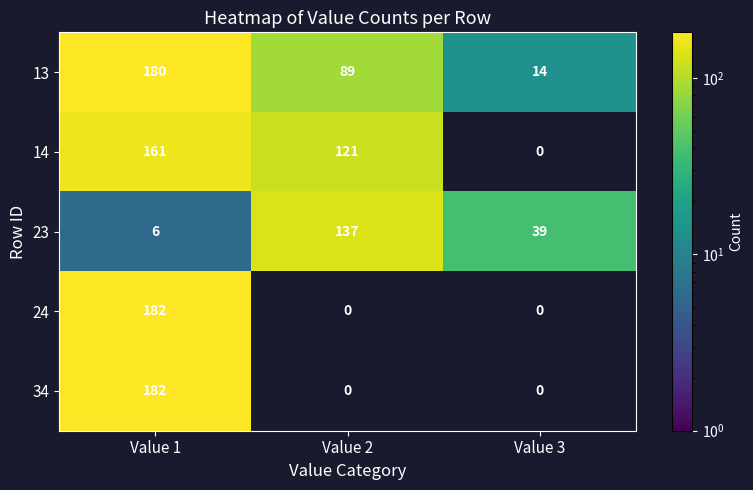

How many categories are shown in the chart?

3